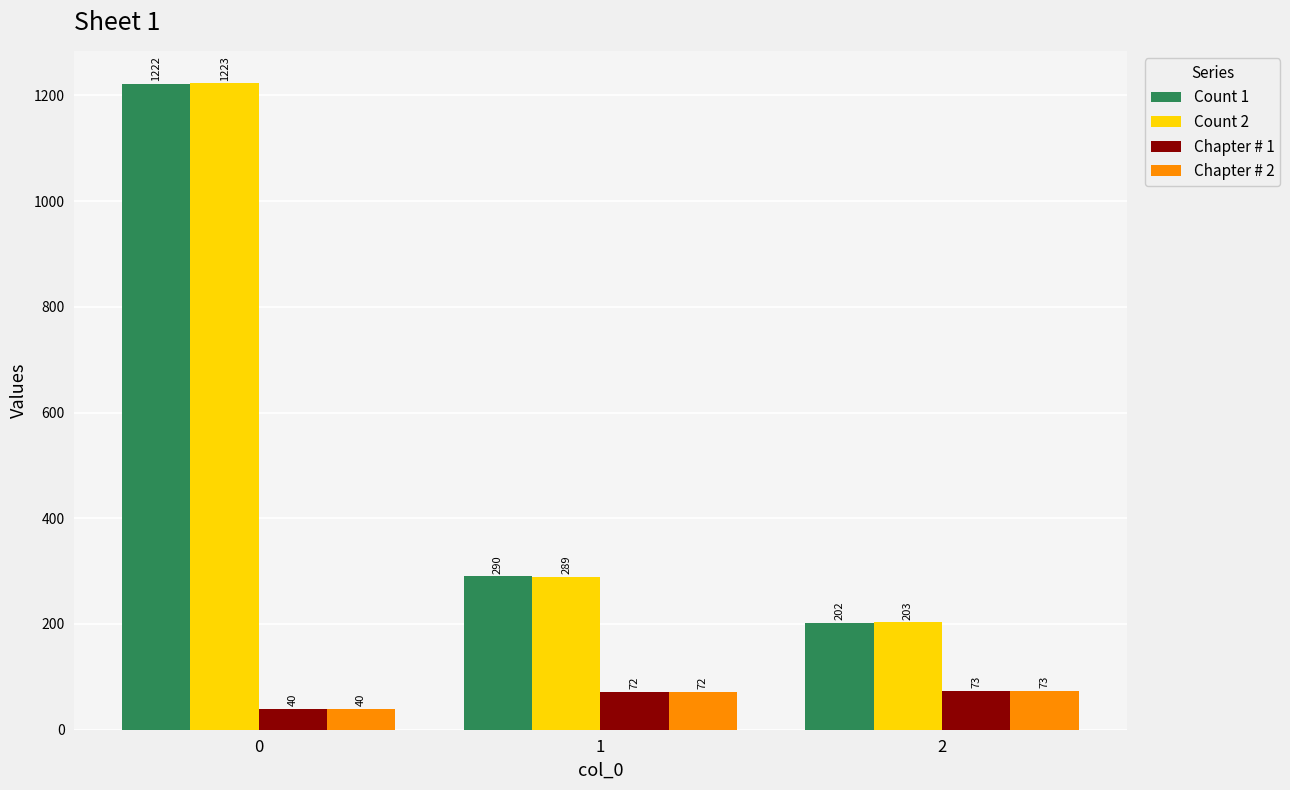

Is it true that Chapter # 2 equals 40 at 0?

True